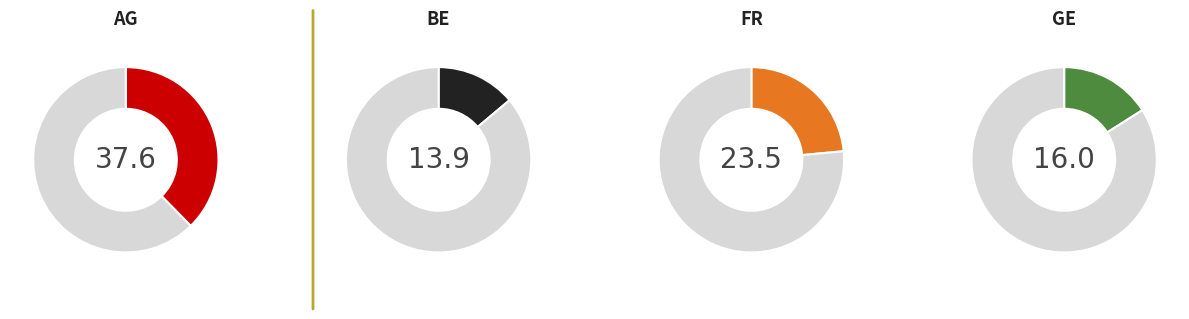

Is there a majority slice in this chart?

No